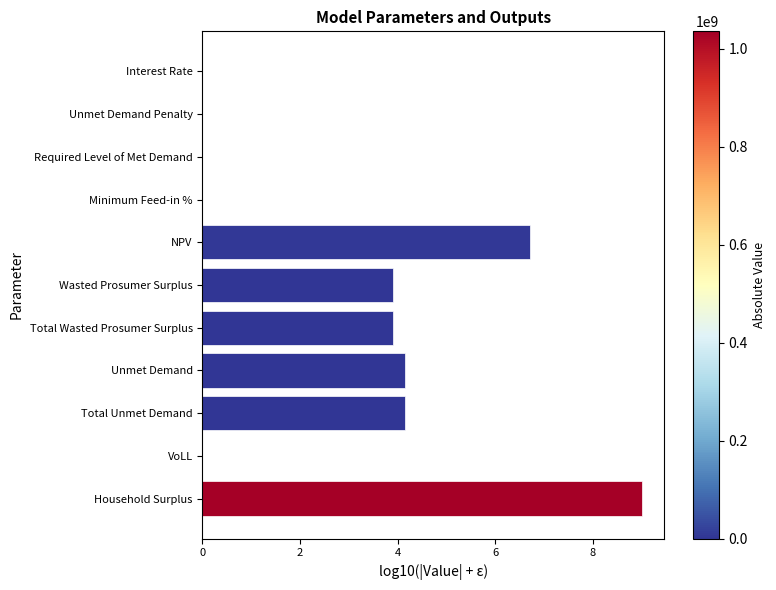

How many categories are shown in the chart?

11